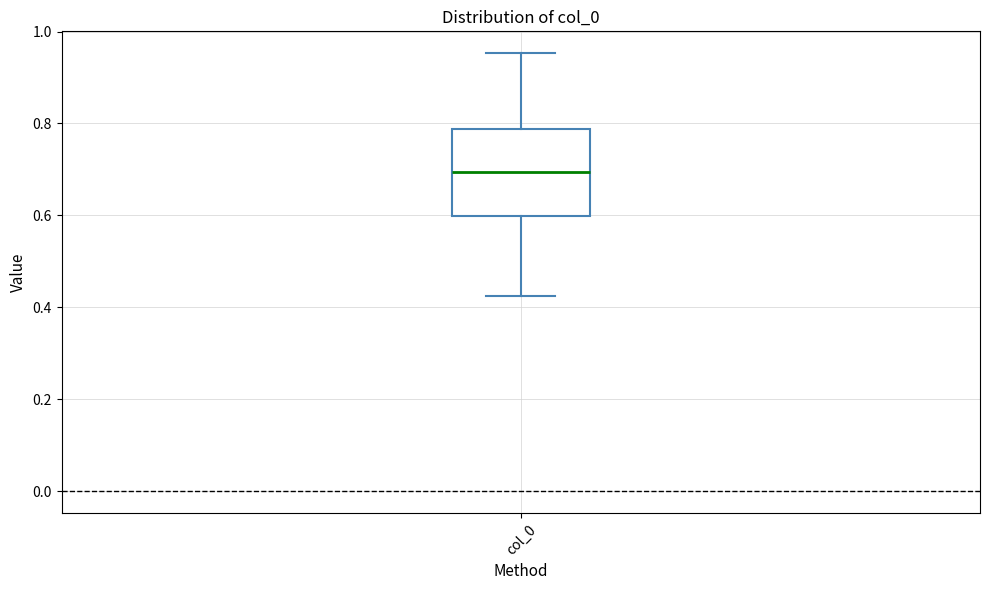

Transcribe this box plot: give where the median line is, the range the box spans, and where the two whiskers end, as read against the y-axis. The values are not printed on the chart, so give them approximately, as read against the axis.

median 0.70, box 0.60 to 0.78, whiskers 0.42 to 0.96